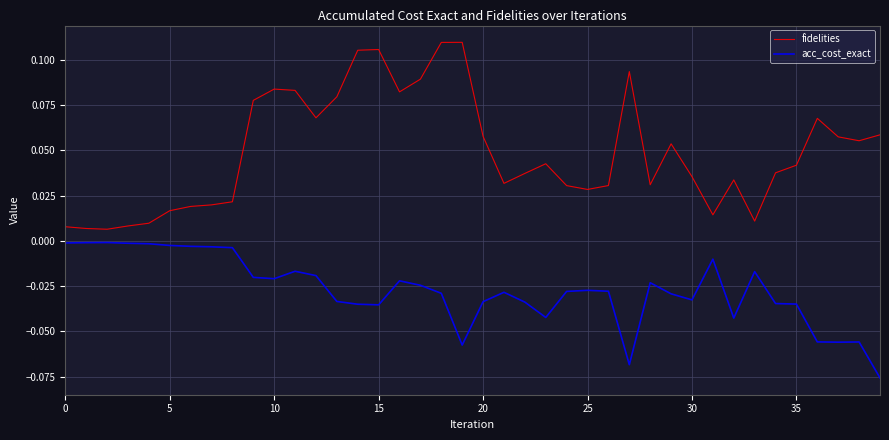

Which series has the largest total across all categories?

fidelities